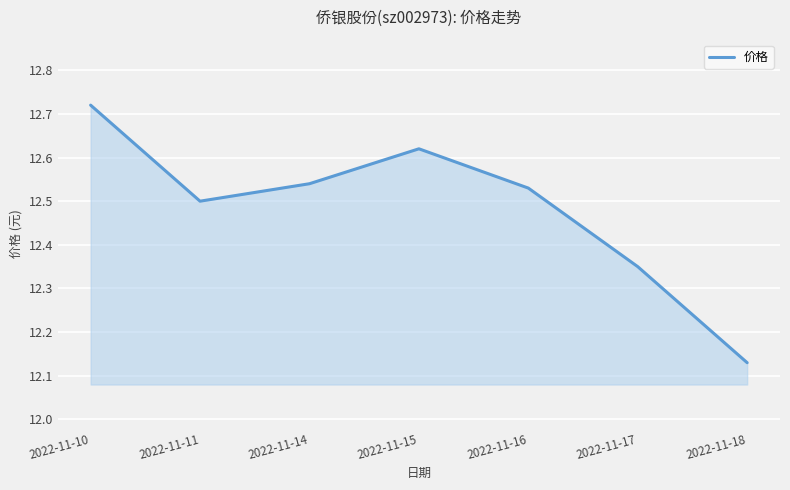

True or false: the data shows 20.1 at 2022-11-15.

False